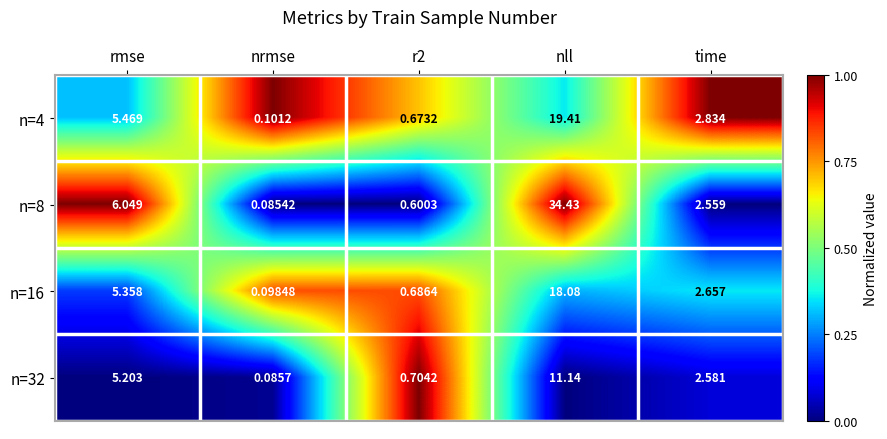

Which label corresponds to the largest value in the chart?

nll